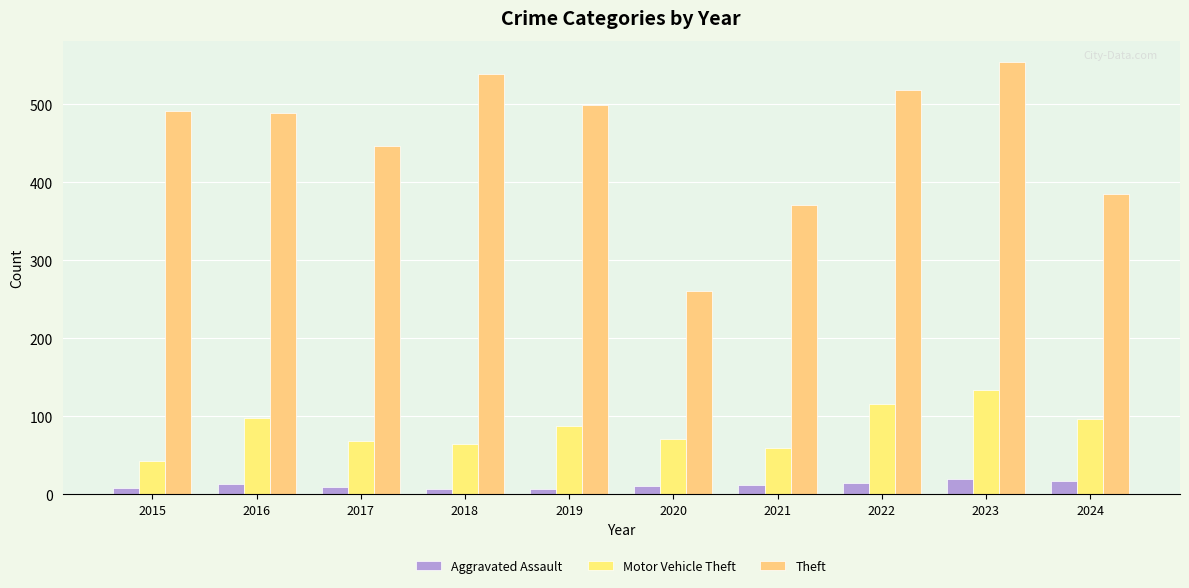

What is the approximate value of Motor Vehicle Theft at 2017, to the nearest 5?

70